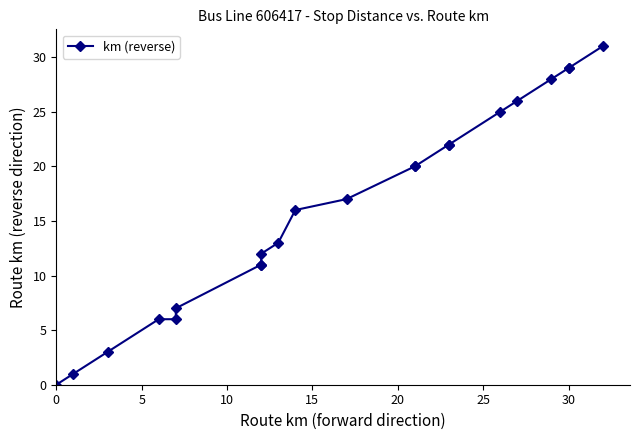

What is the average value?

16